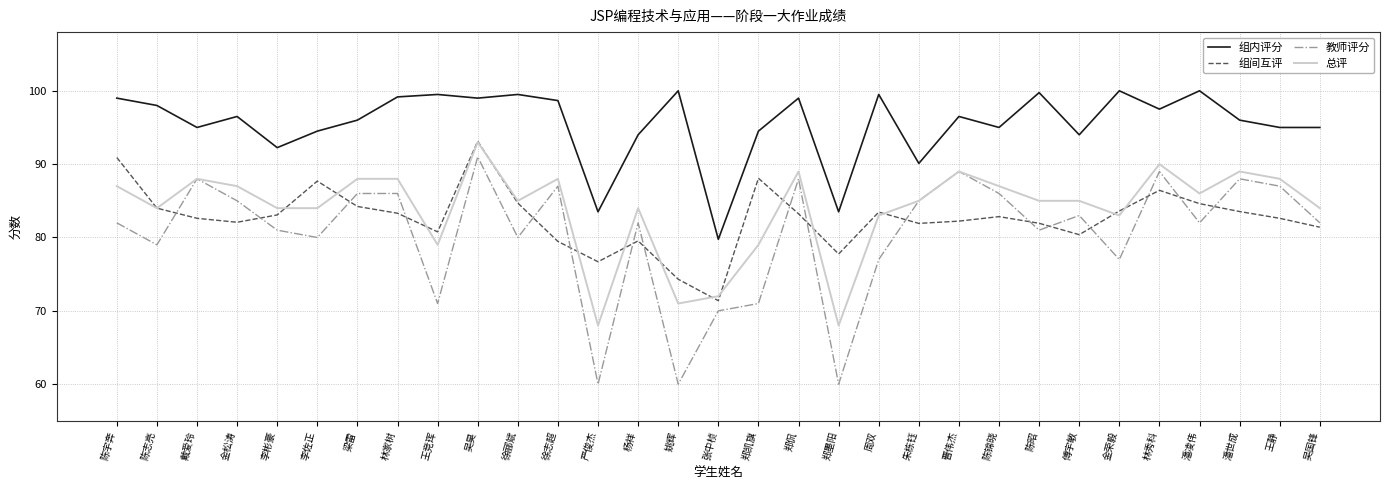

What is the minimum value for 组间互评?

71.4